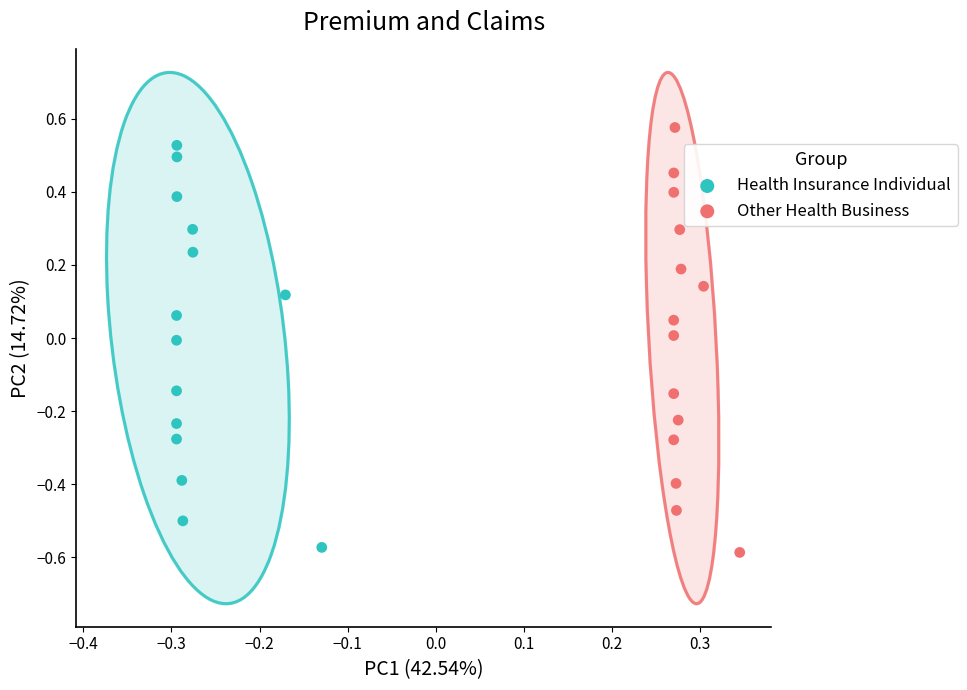

What are all the series names shown in the legend?

Health Insurance Individual, Other Health Business